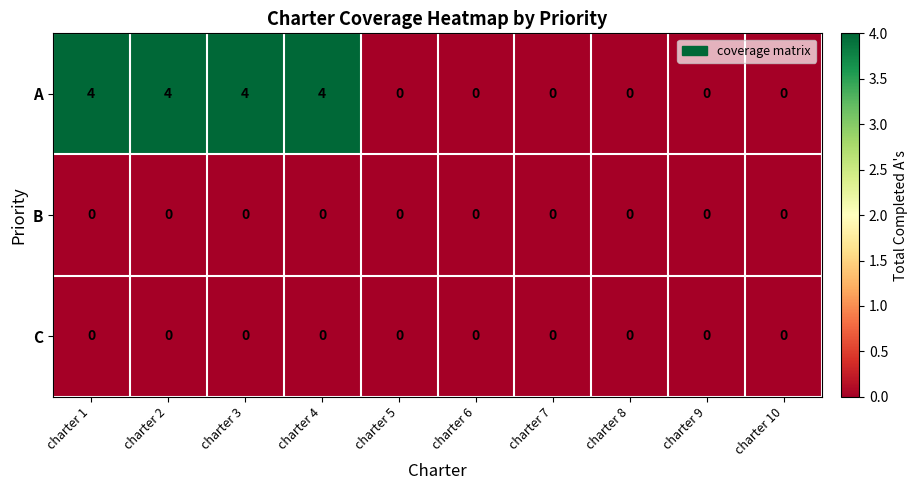

At how many categories does at least one series exceed 3?

4